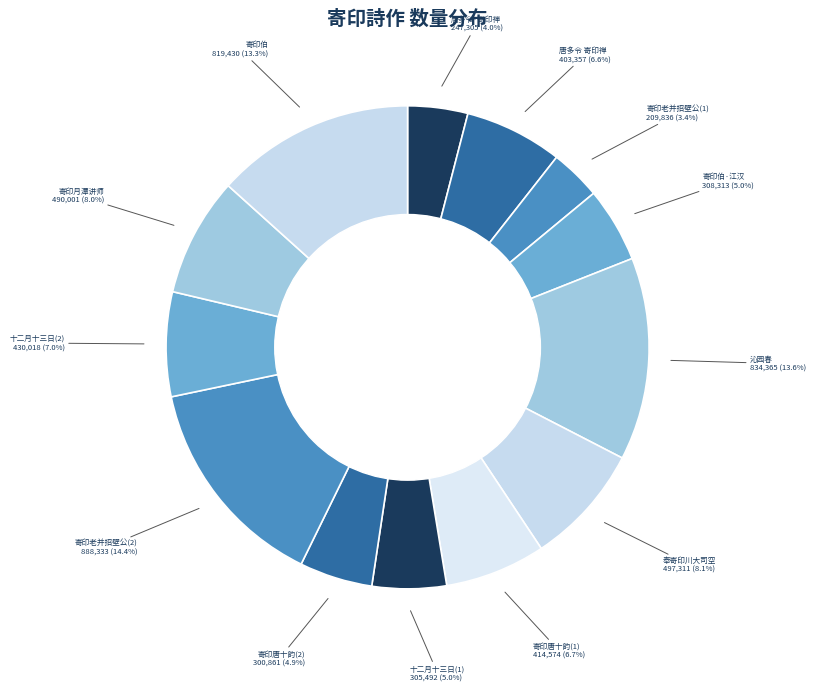

Rank the categories by value from lowest to highest.

寄印老并招壁公, 唐多令·寄印禅, 寄印唐十韵, 十二月十三日会祭任公先生于快雪堂毕独从海子冰上步归作此寄印昆, 寄印伯·江汉滔滔悲武昌, 唐多令 寄印禅, 寄印唐十韵, 十二月十三日会祭任公先生于快雪堂毕独从海子冰上步归作此寄印昆, 寄印月潭讲师, 奉寄印川大司空于济上, 寄印伯, 沁园春 七月二十六日集云和，酒后放歌，示主人朱三，并寄印髯奉天, 寄印老并招壁公